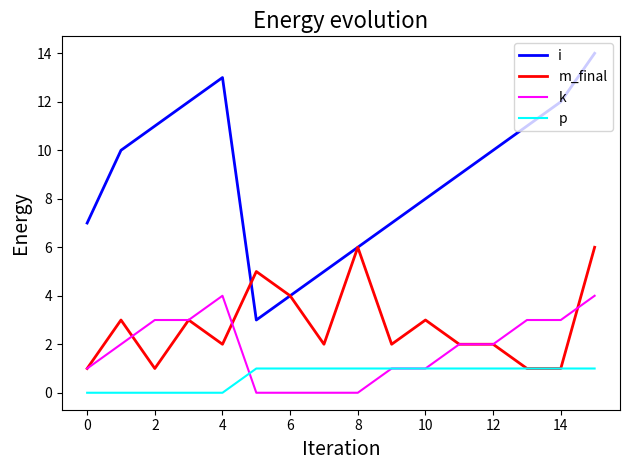

What is the maximum value for k?

4